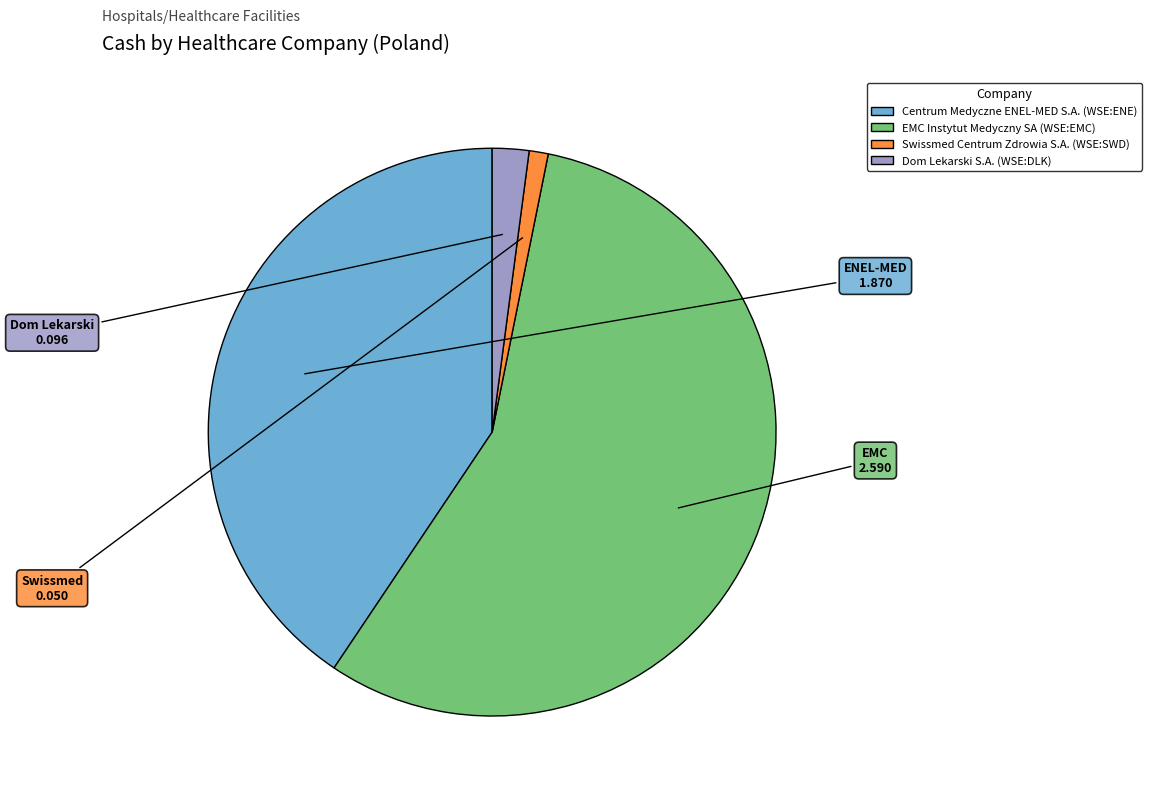

True or false: Centrum Medyczne ENEL-MED S.A. (WSE:ENE) accounts for 41% of the total.

True